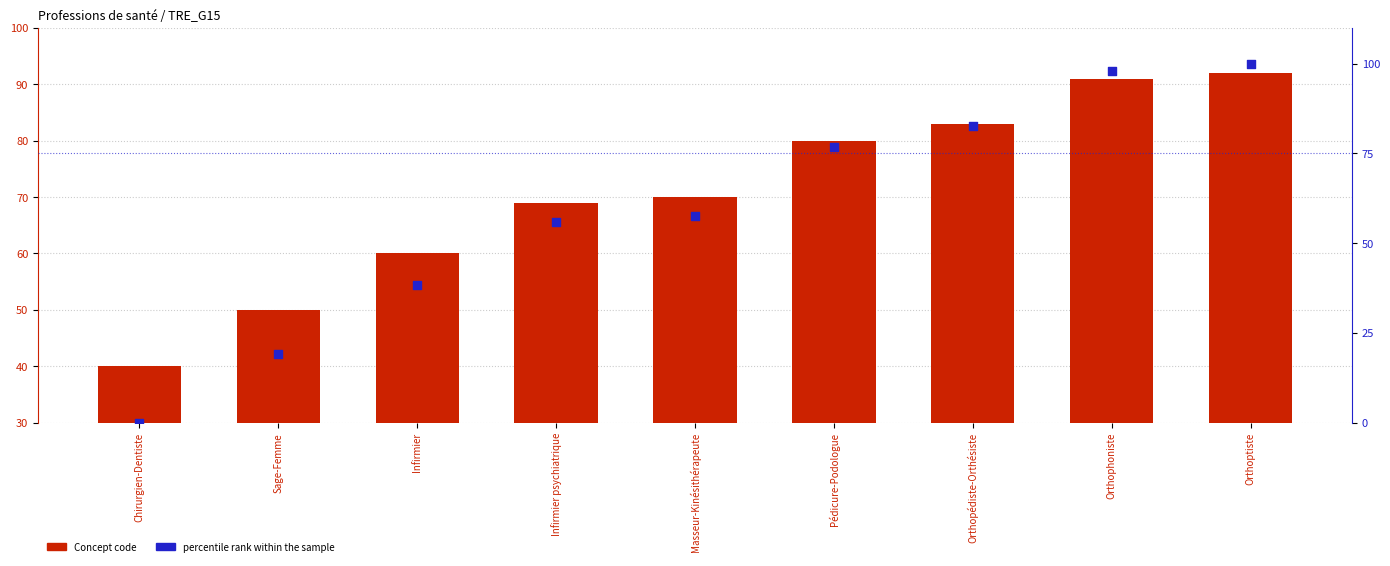

What are all the series names shown in the legend?

Concept code, percentile rank within the sample